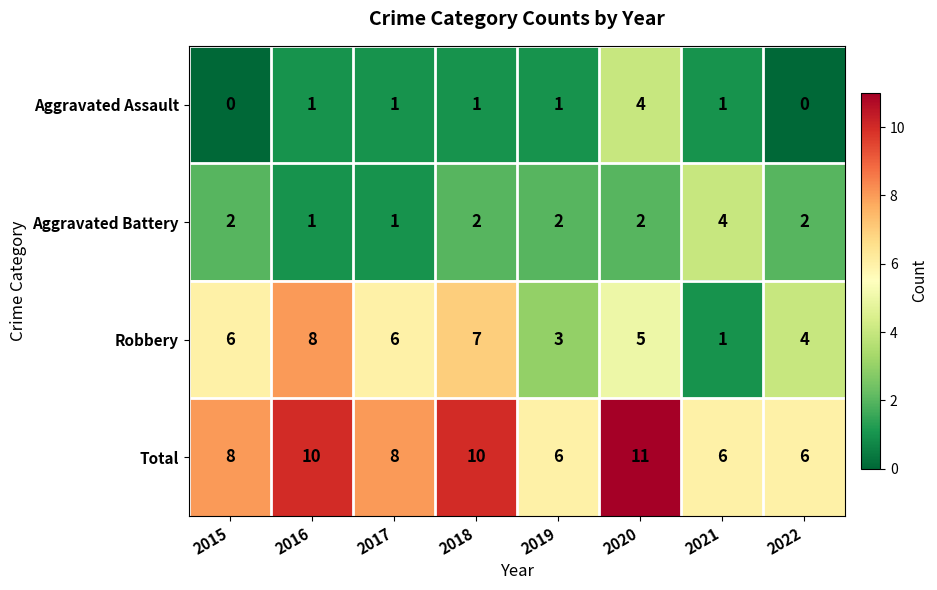

How many Aggravated Battery values are between 2 and 3?

5